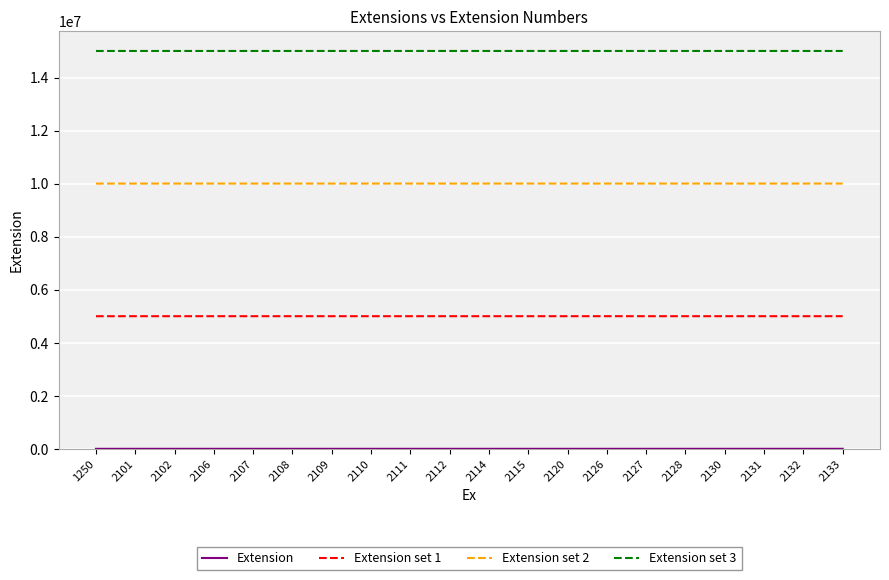

The Extension set 3 series shows 15000880 at 2130. True or false?

True